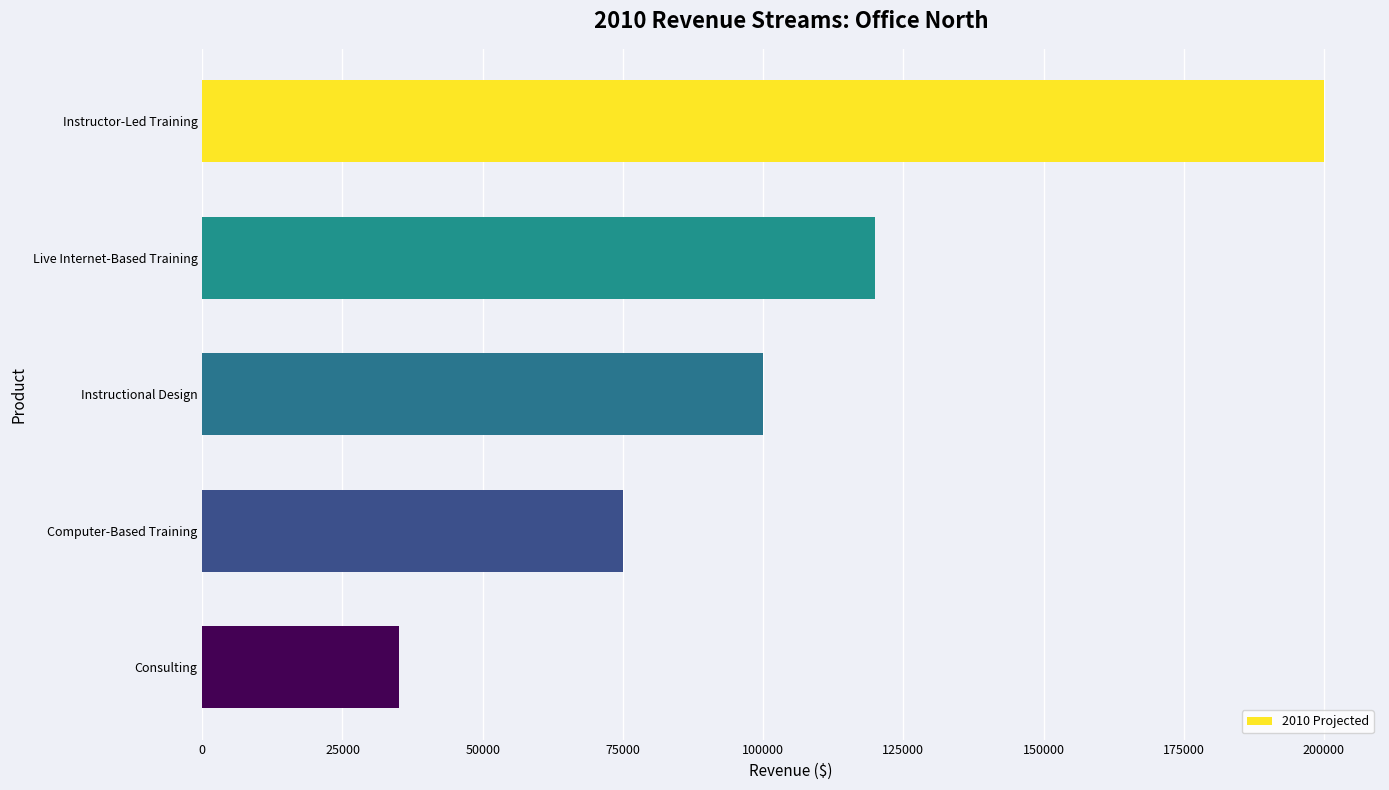

List the labels in order of value, smallest first.

Consulting, Computer-Based Training, Instructional Design, Live Internet-Based Training, Instructor-Led Training